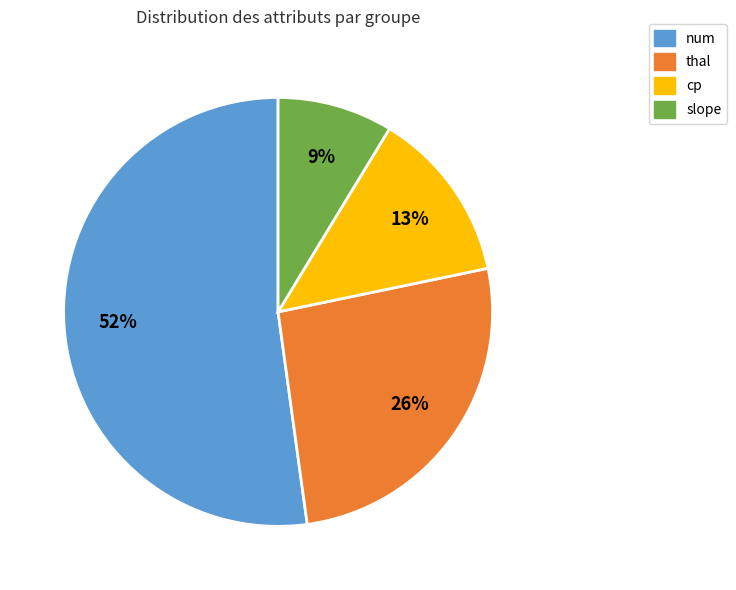

To the nearest percent, what is the average slice percentage?

25%